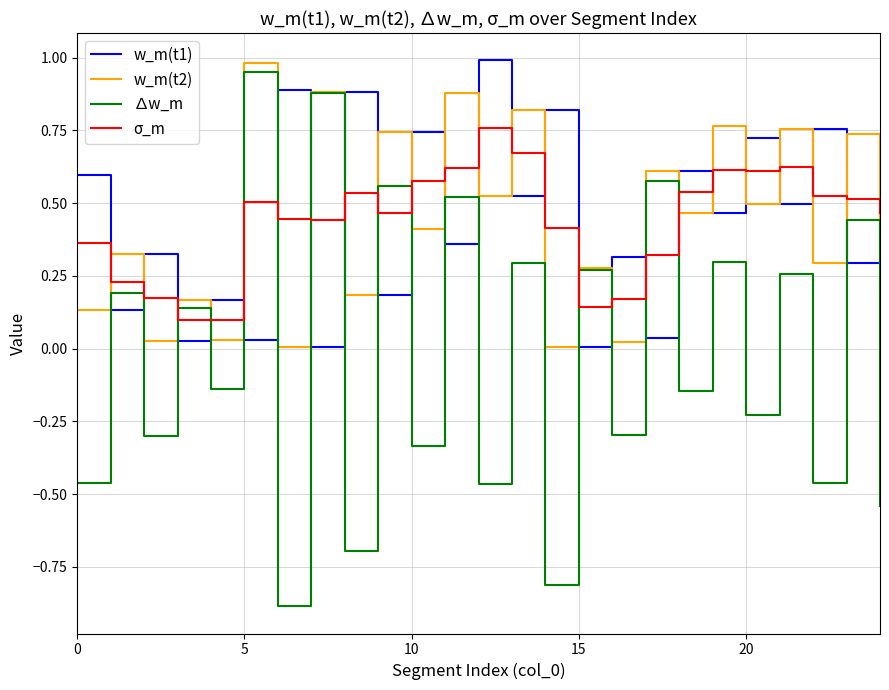

Which series has the largest range (max minus min)?

∆w_m